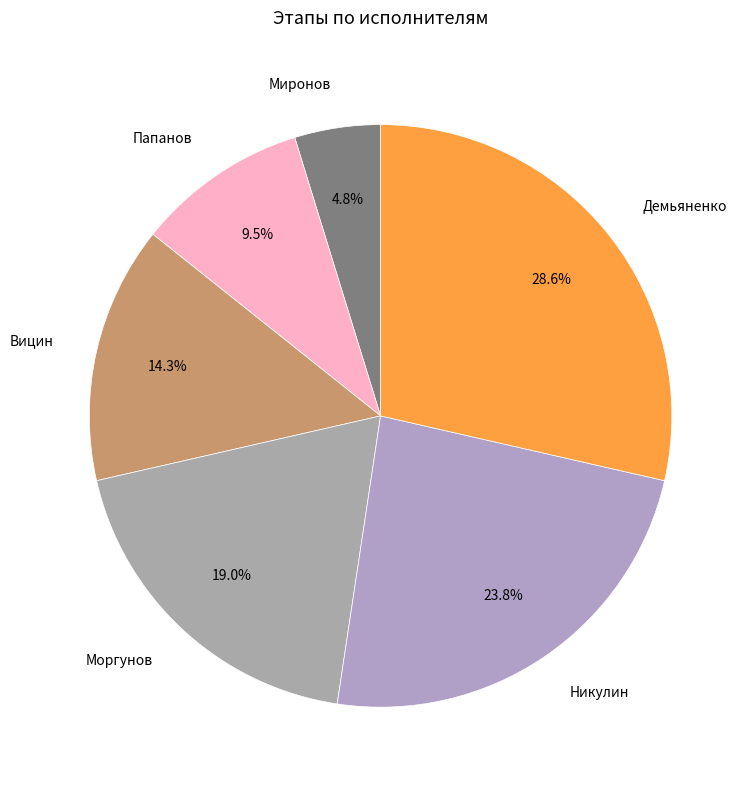

Is there any slice that represents more than half of the pie?

No